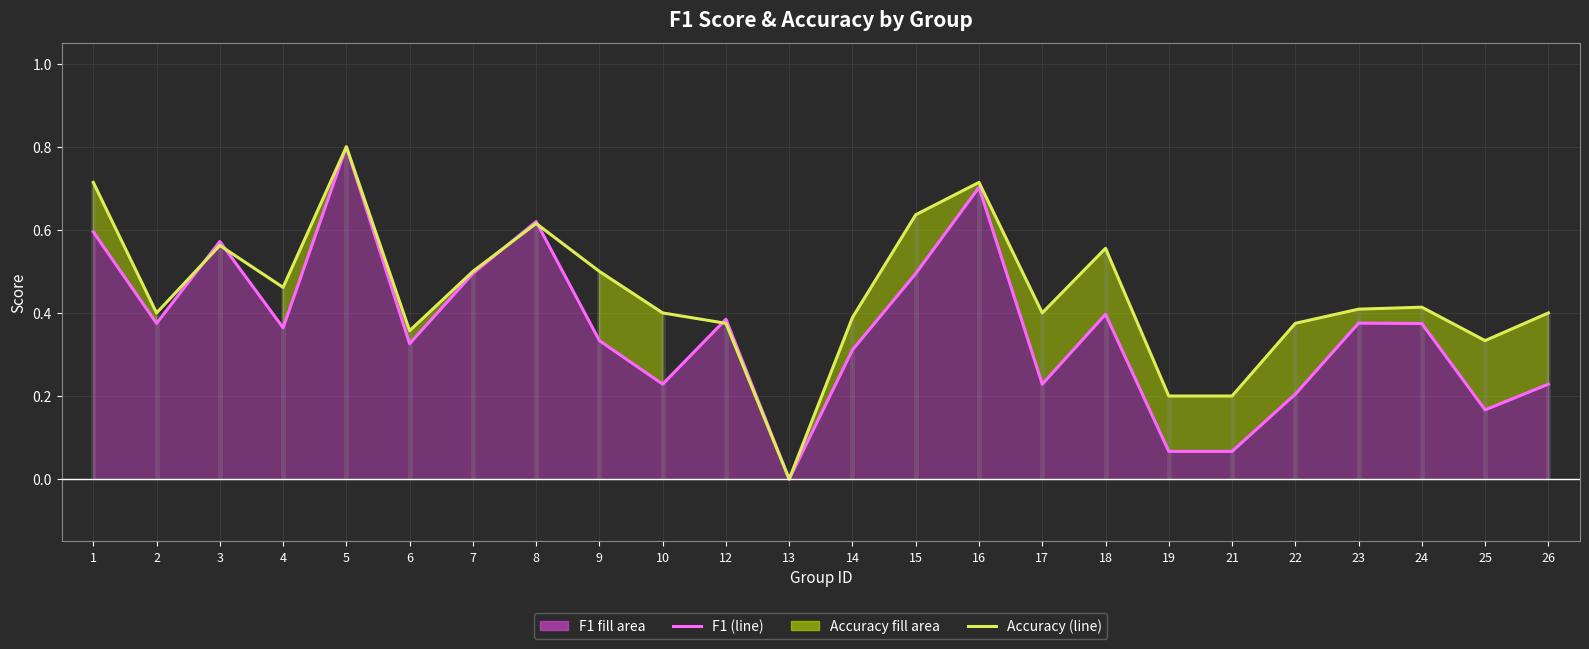

How many times do f1 (line) and accuracy (line) cross each other?

5